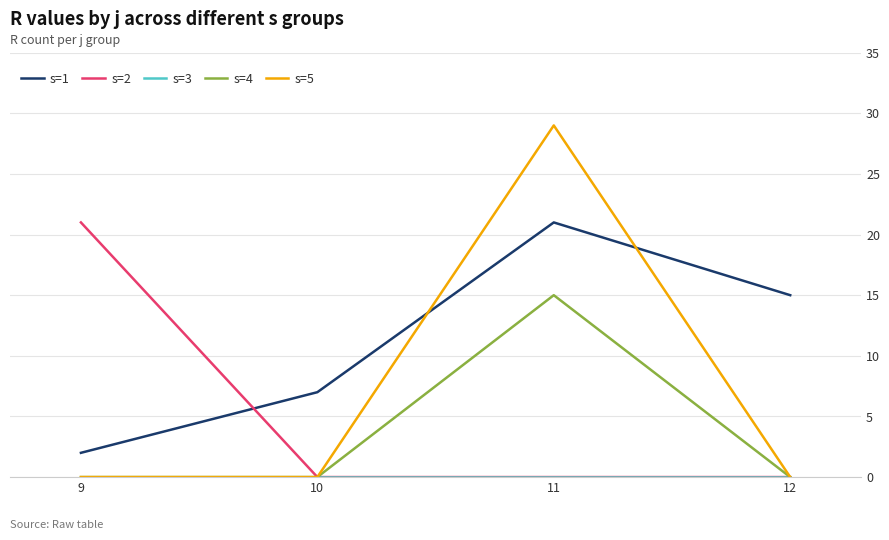

Does the chart have visible grid lines?

Yes